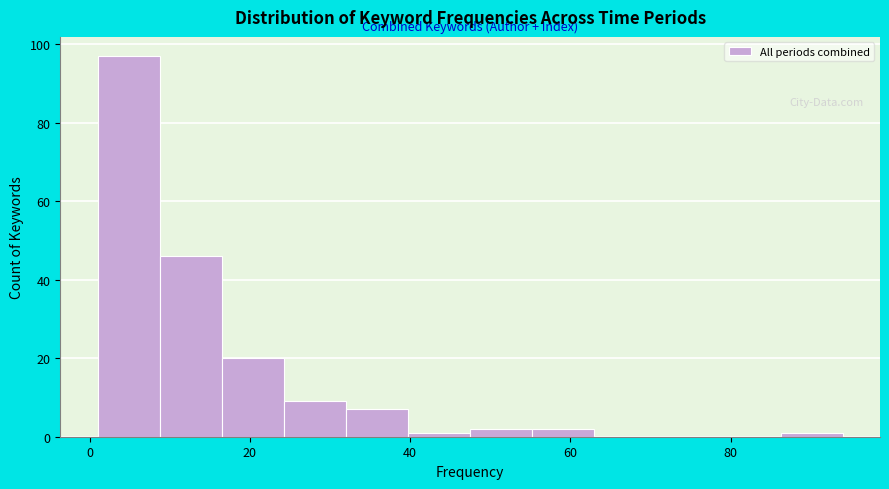

Read against the x-axis, roughly where is the centre of the tallest bar?

4